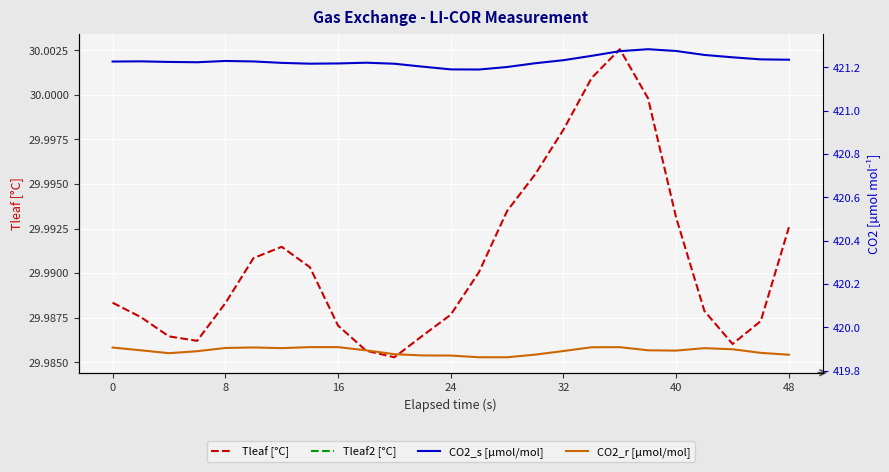

True or false: Tleaf2 [°C] and CO2_s [µmol/mol] cross at least once.

False